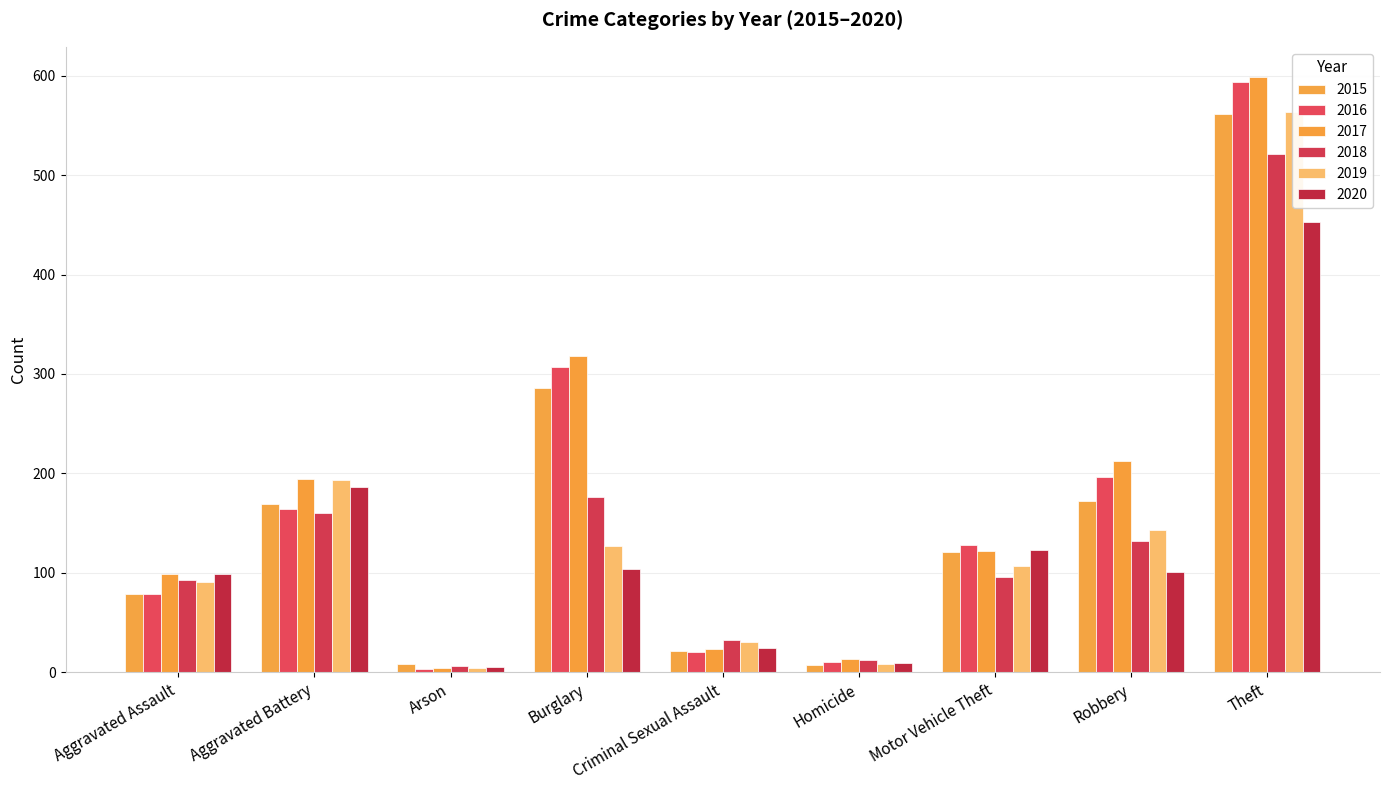

How many series are shown in this chart?

6